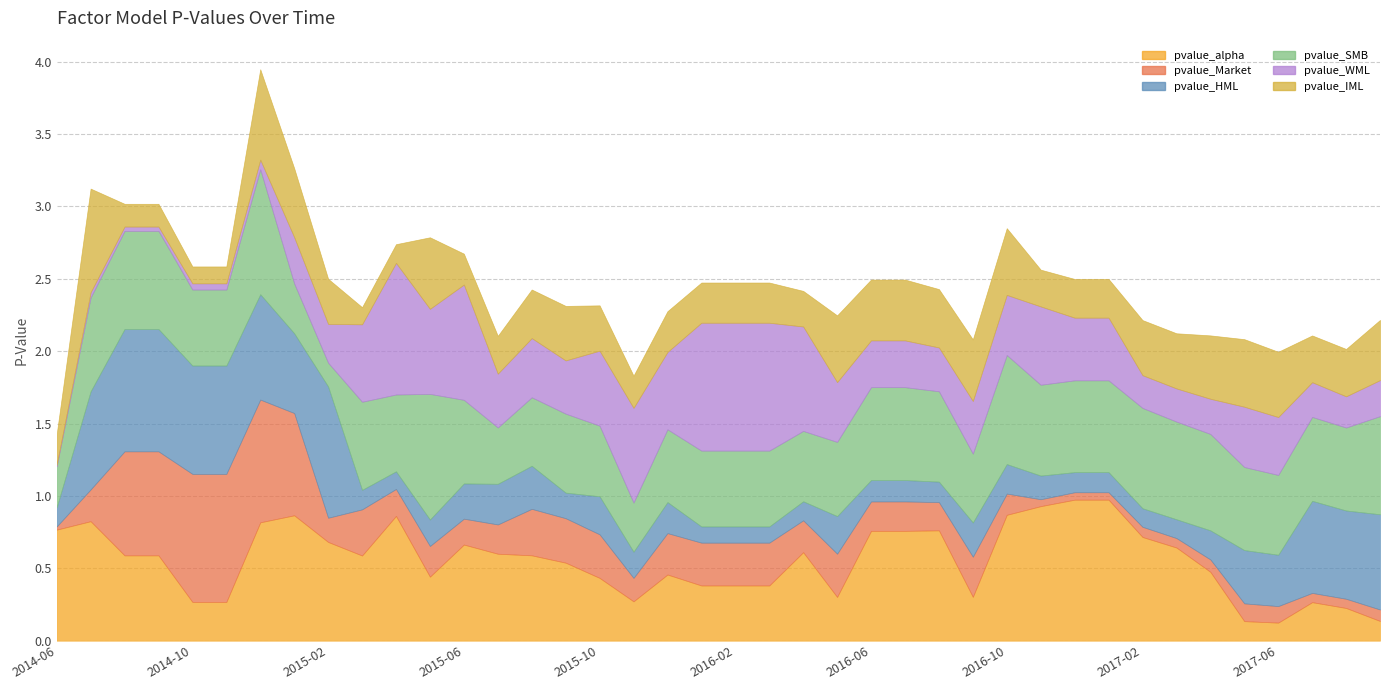

Where is pvalue_SMB nearest to the value 0?

2015-02-28